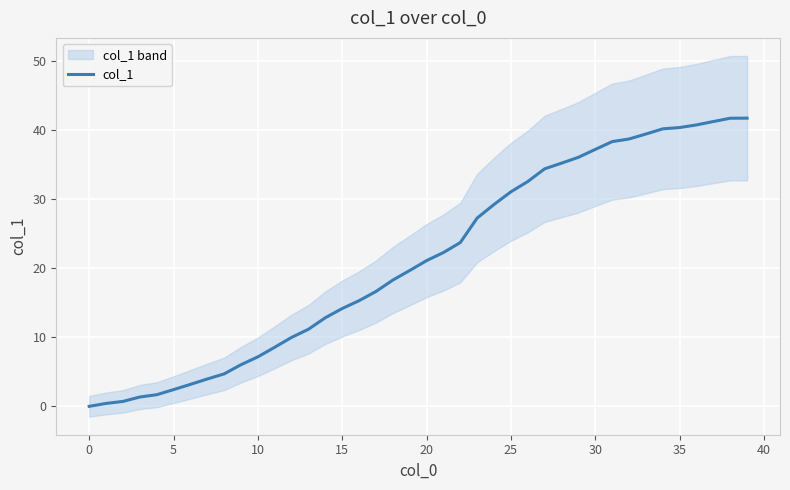

What is the maximum value for col_1?

41.8